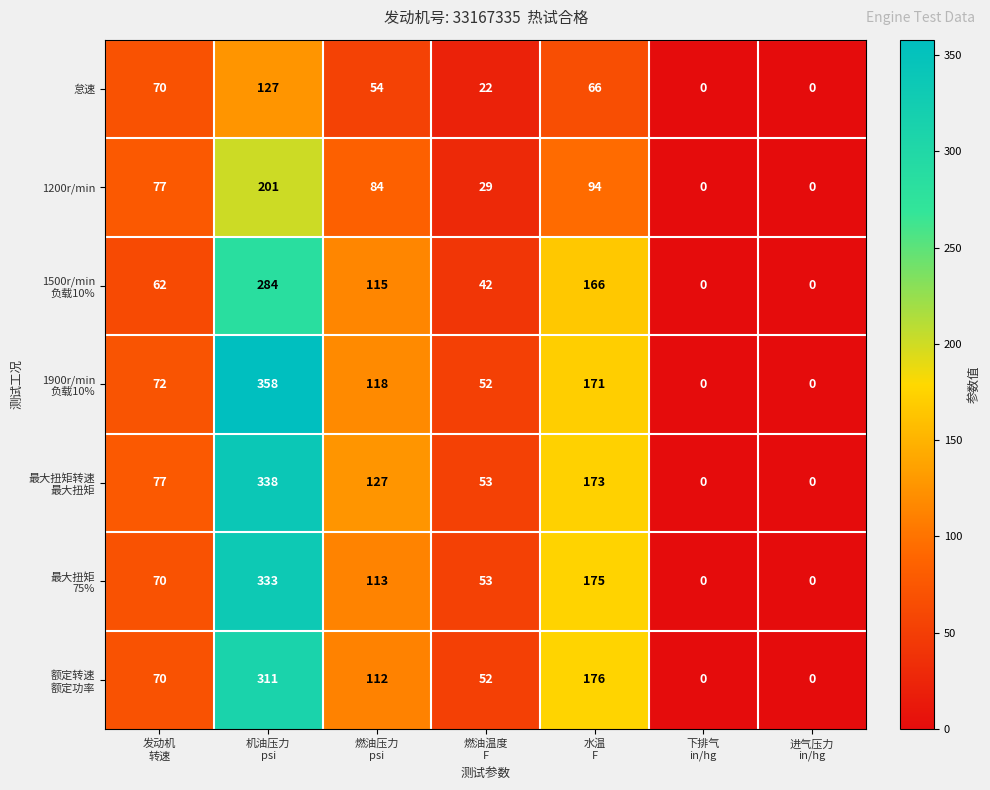

At how many categories does at least one series exceed 26?

5